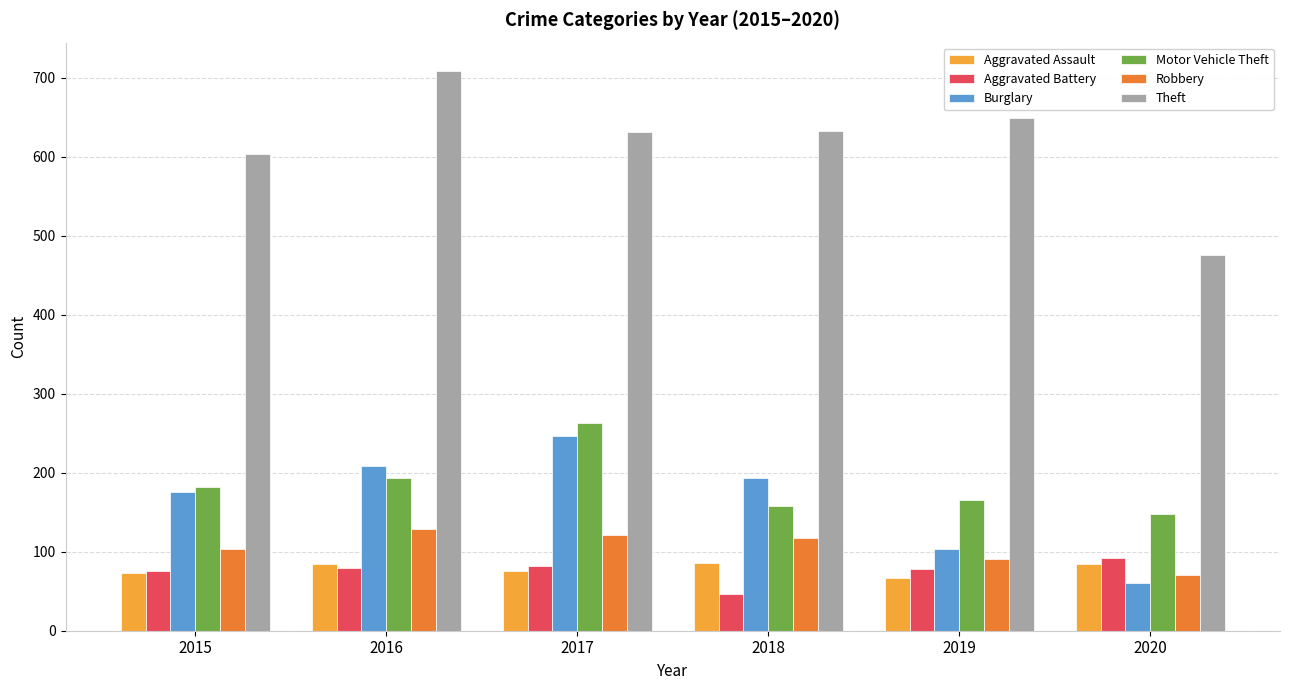

The value of Aggravated Assault at 2017 is 76. True or false?

True